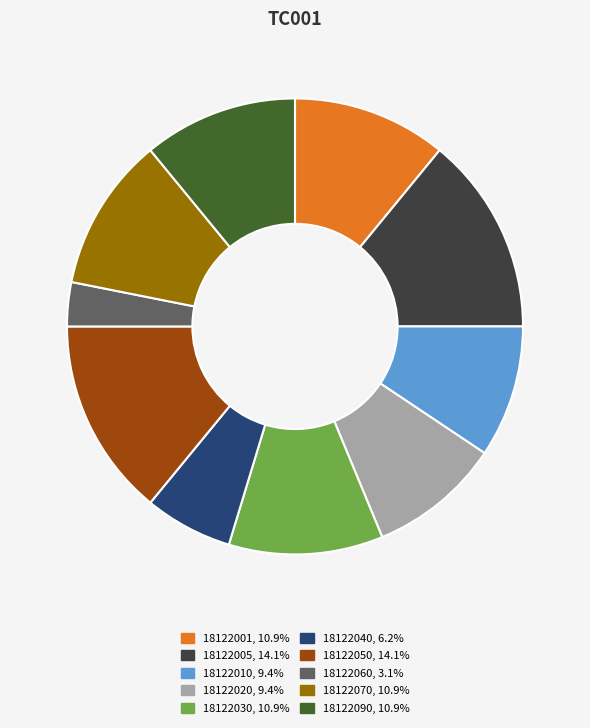

Which slice is the smallest?

18122060